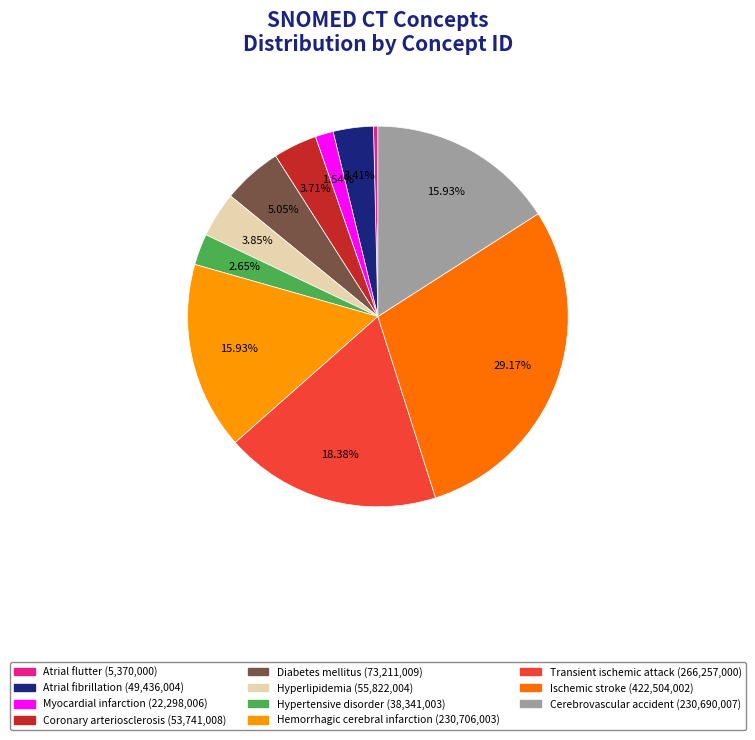

Is there any slice that represents more than half of the pie?

No